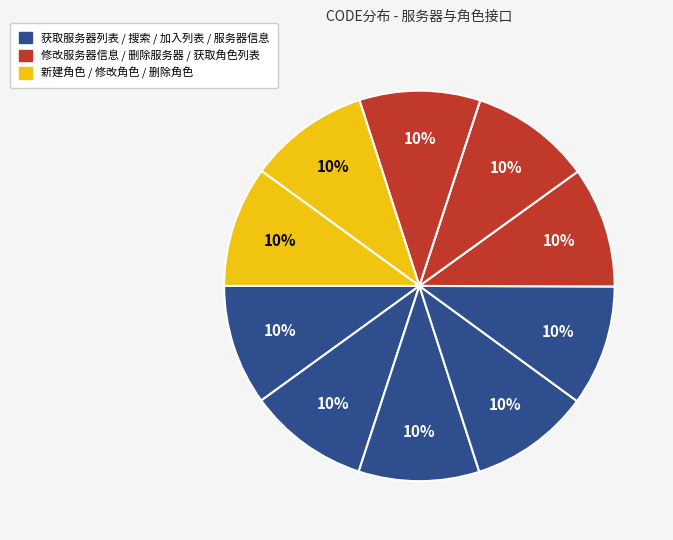

Count the number of slices in the pie.

10